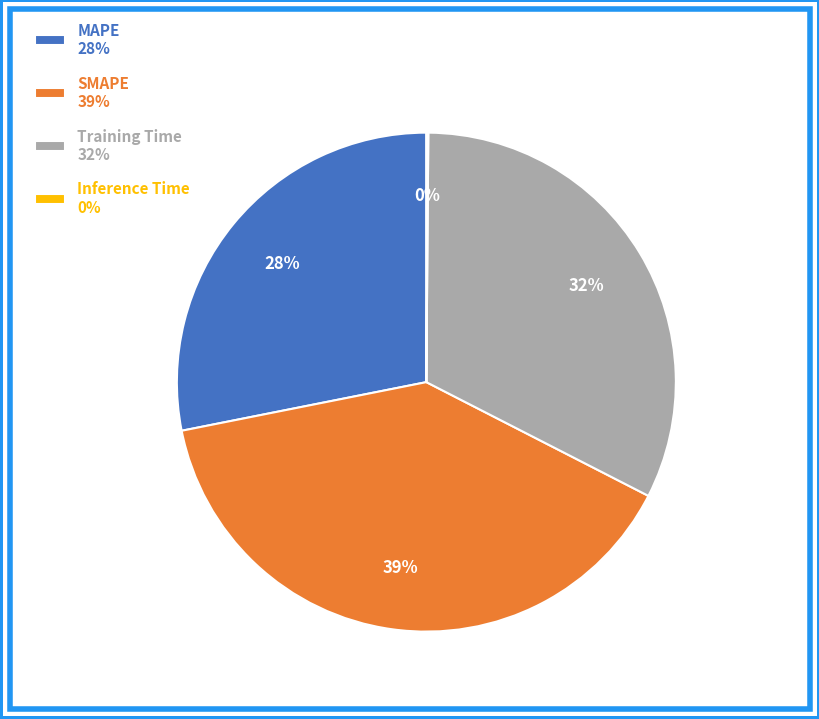

Does SMAPE 39% represent more than half of the total?

No